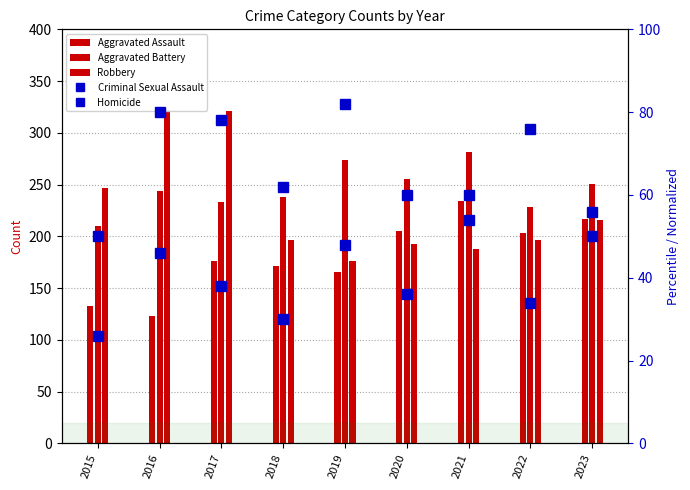

Which series has the largest range (max minus min)?

Robbery